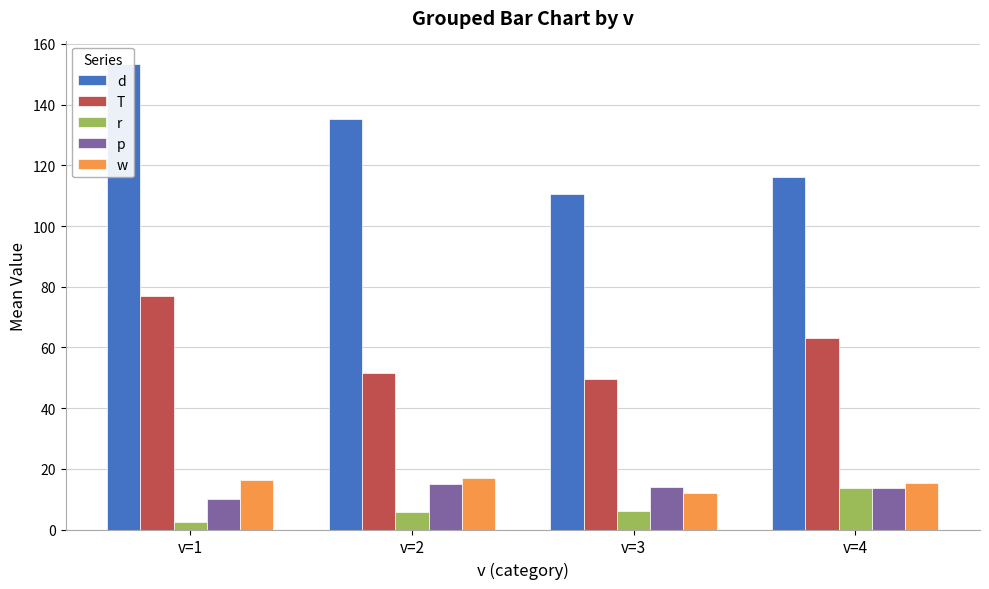

Rank the series at v=2 from lowest to highest value.

r, p, w, T, d